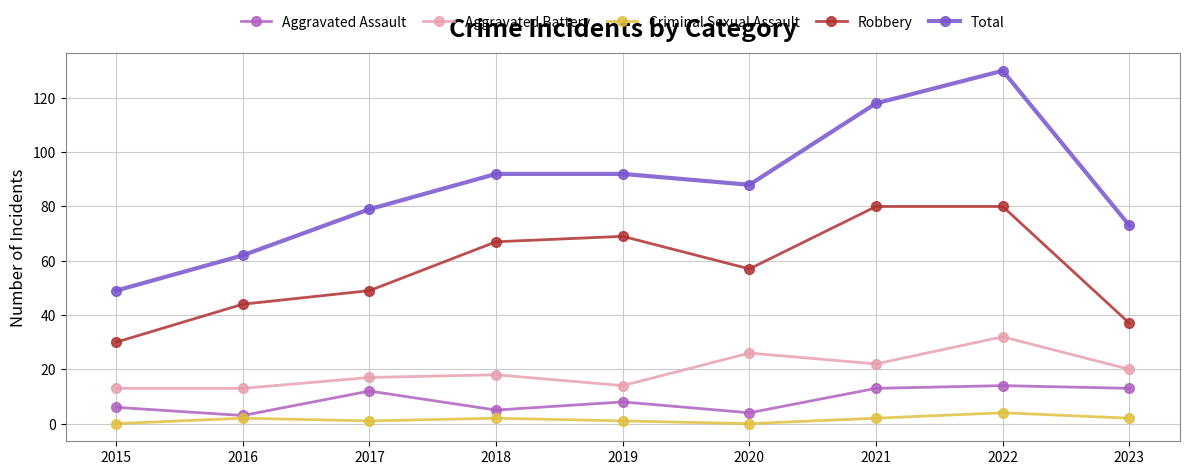

How many categories are shown in the chart?

9